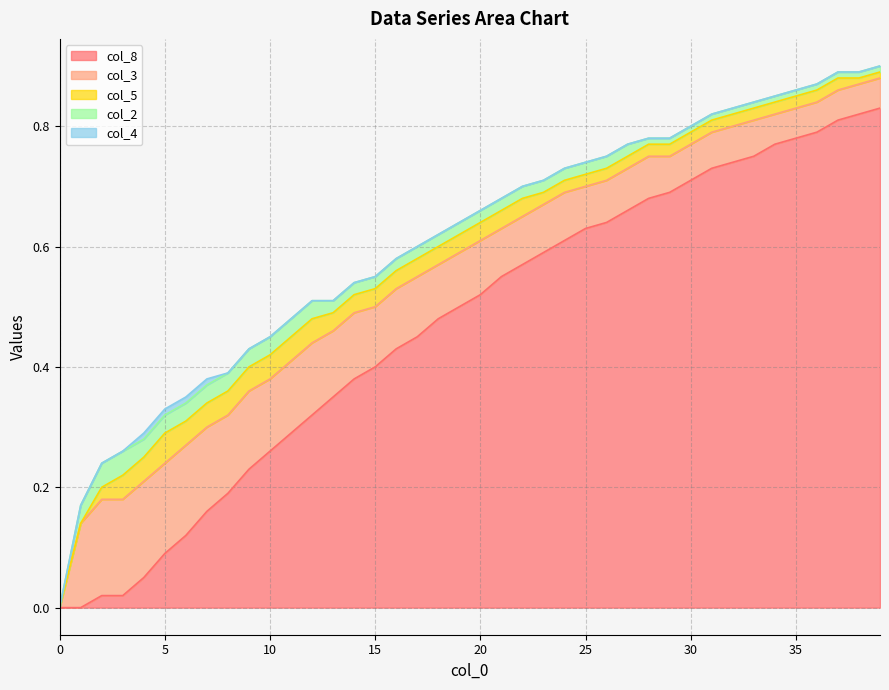

List the series in order of their peak value, lowest first.

col_4, col_2, col_5, col_3, col_8